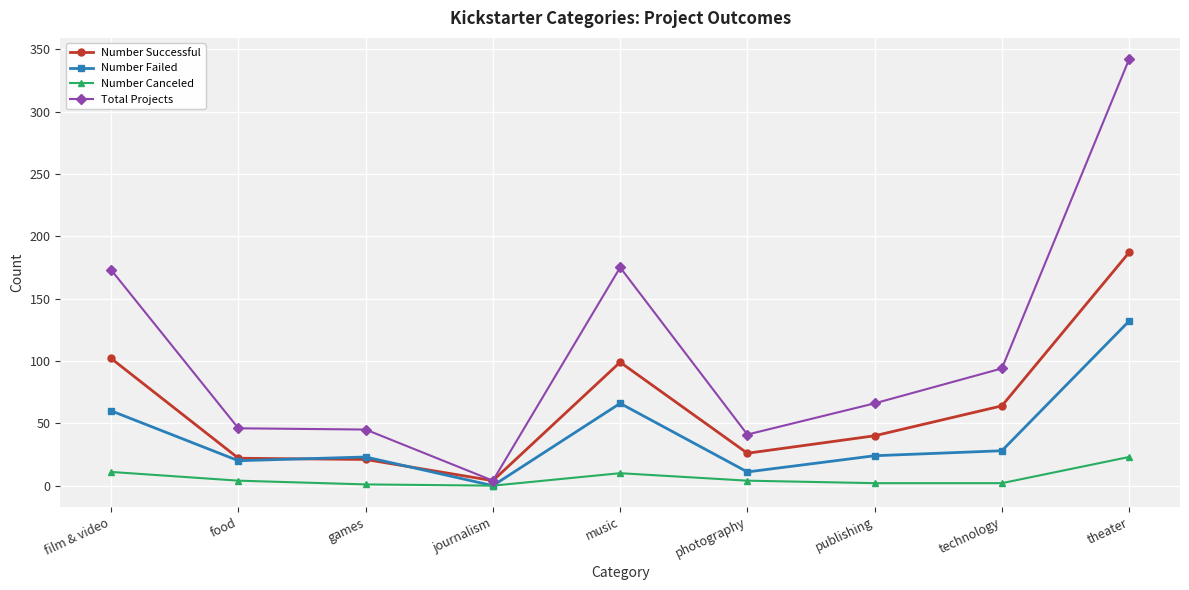

What is the label of the 2nd point from the left?

food